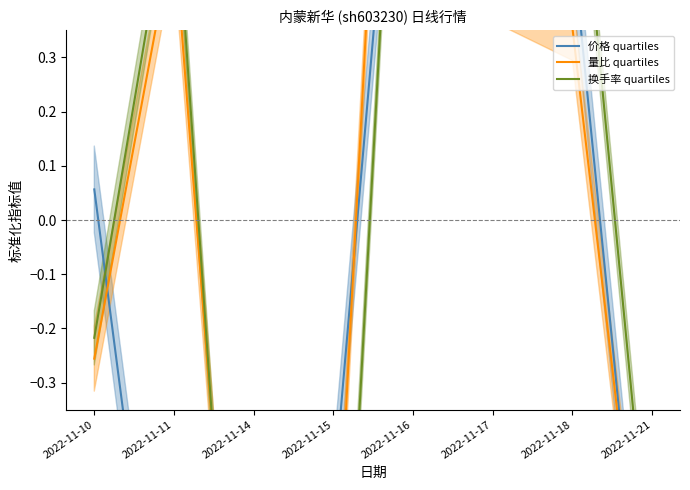

Which series ends up on top after the final intersection of 量比 quartiles and 价格 quartiles?

量比 quartiles